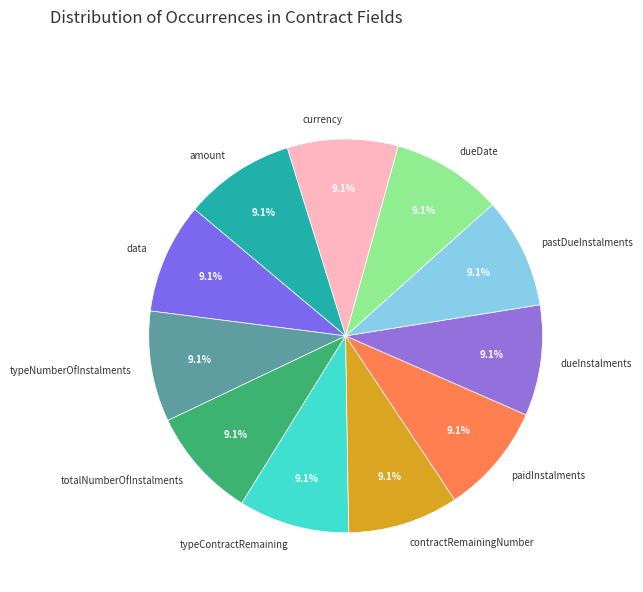

Does data represent more than half of the total?

No